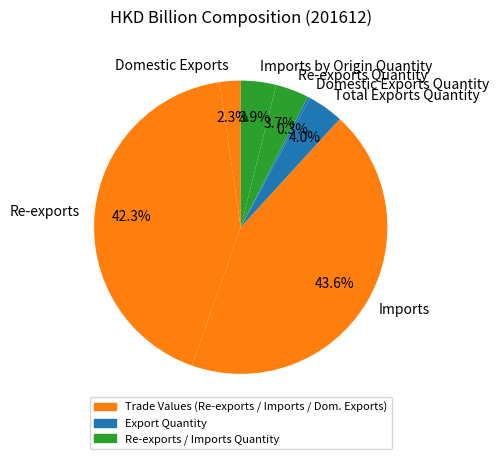

Is there a majority slice in this chart?

No